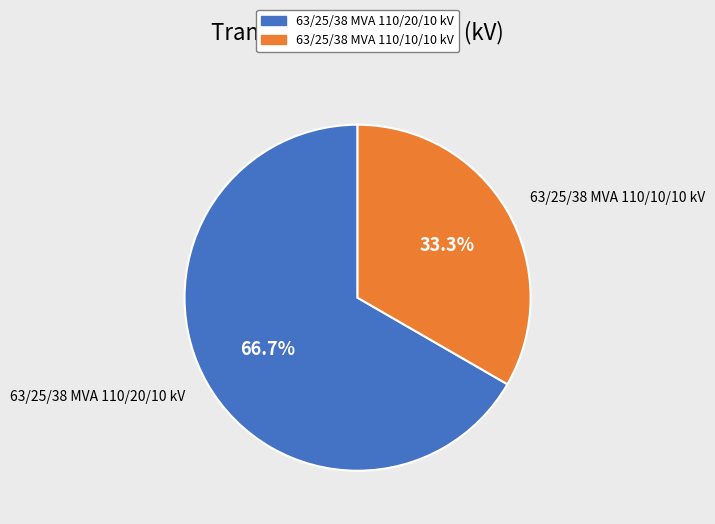

Is it true that 63/25/38 MVA 110/10/10 kV is 45% of the pie?

False